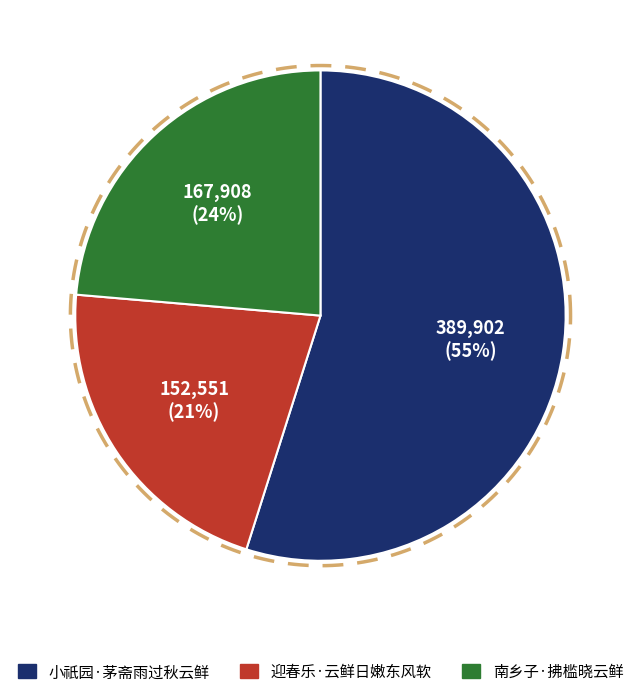

To the nearest percent, what is the difference between the 南乡子·拂槛晓云鲜 and 小祇园·茅斋雨过秋云鲜 slice percentages?

31%